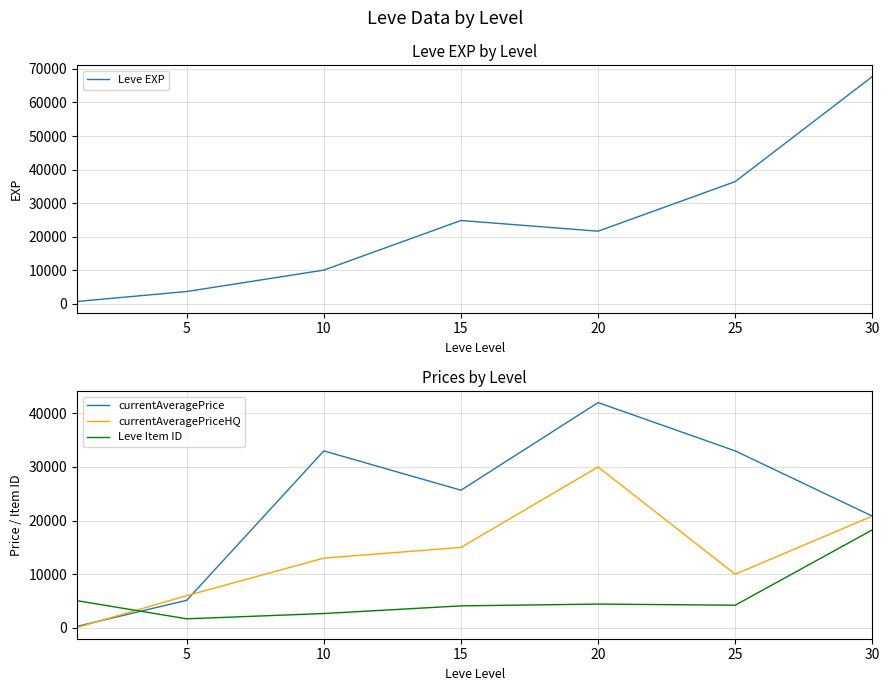

Between 30 and 10, which is larger?

30